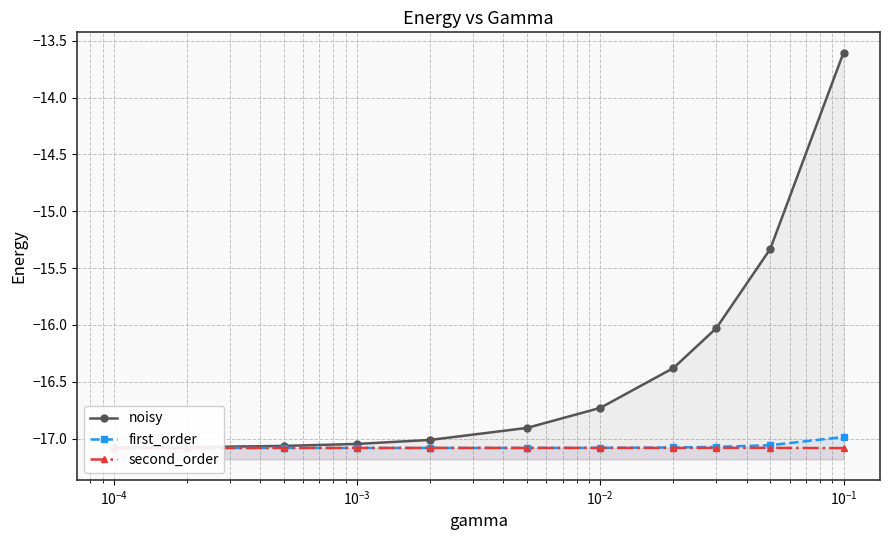

True or false: second_order has more than 0 points higher than both neighbors.

True